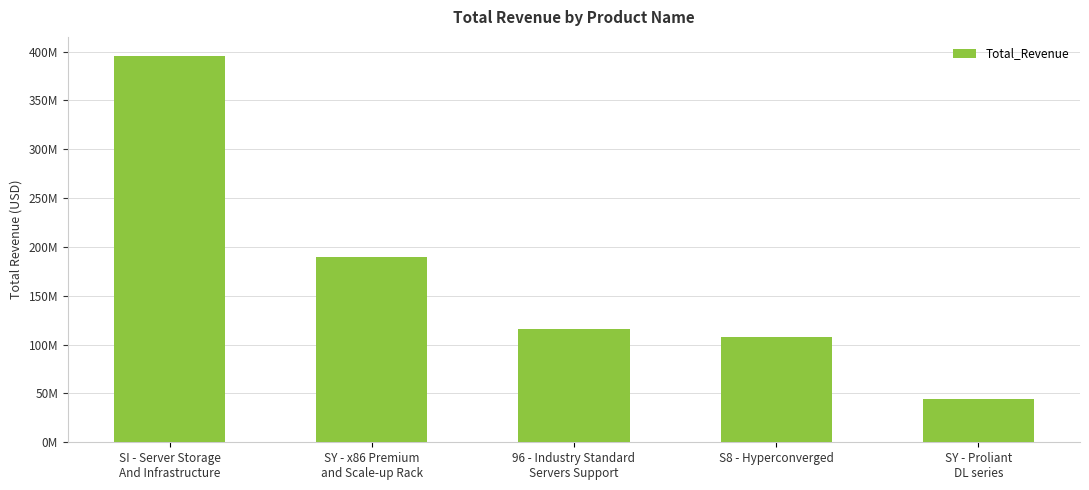

Rank the categories by value from highest to lowest.

SI - Server Storage
And Infrastructure, SY - x86 Premium
and Scale-up Rack, 96 - Industry Standard
Servers Support, S8 - Hyperconverged, SY - Proliant
DL series